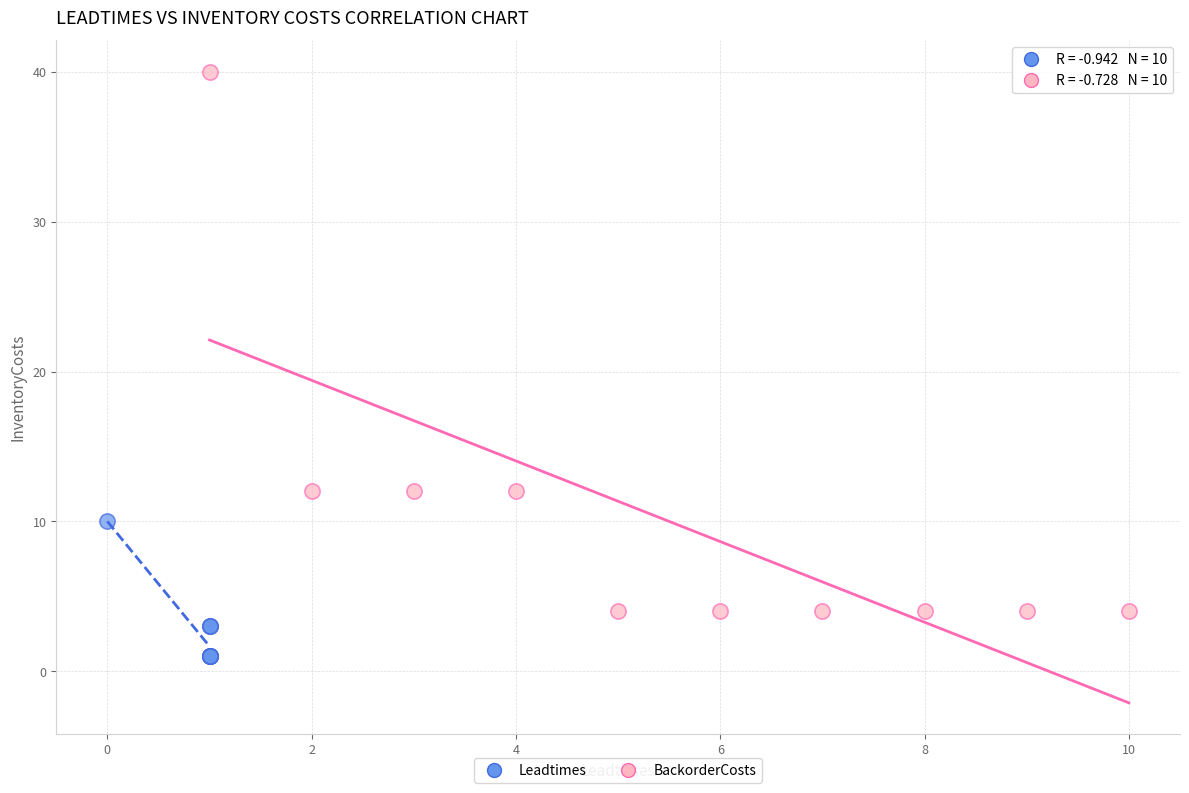

Which series has the largest Y range (max minus min)?

BackorderCosts